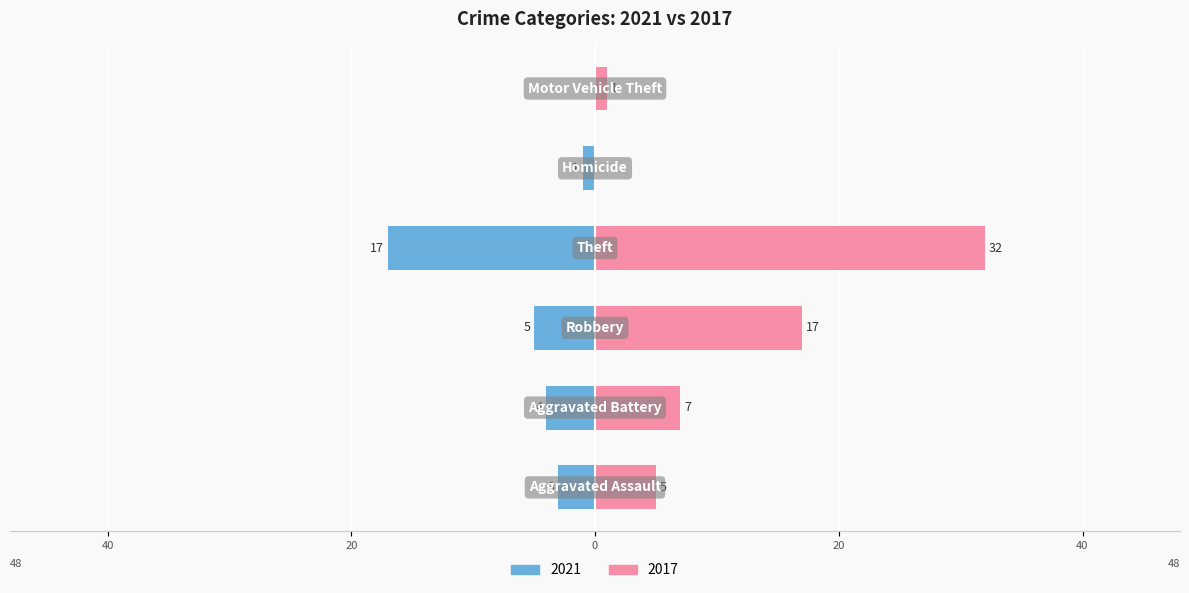

How many data points in 2021 are above -3?

2